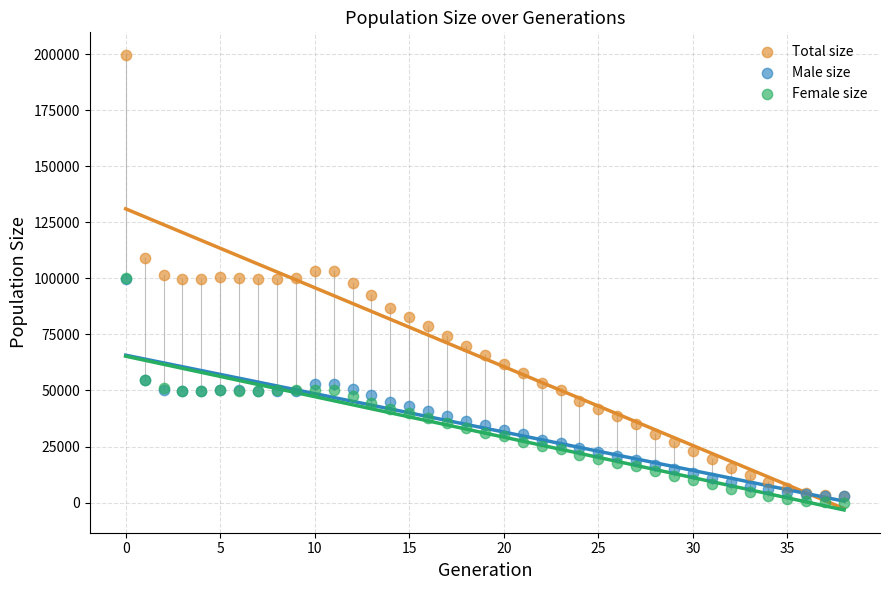

Which series has the largest Y range (max minus min)?

Total size